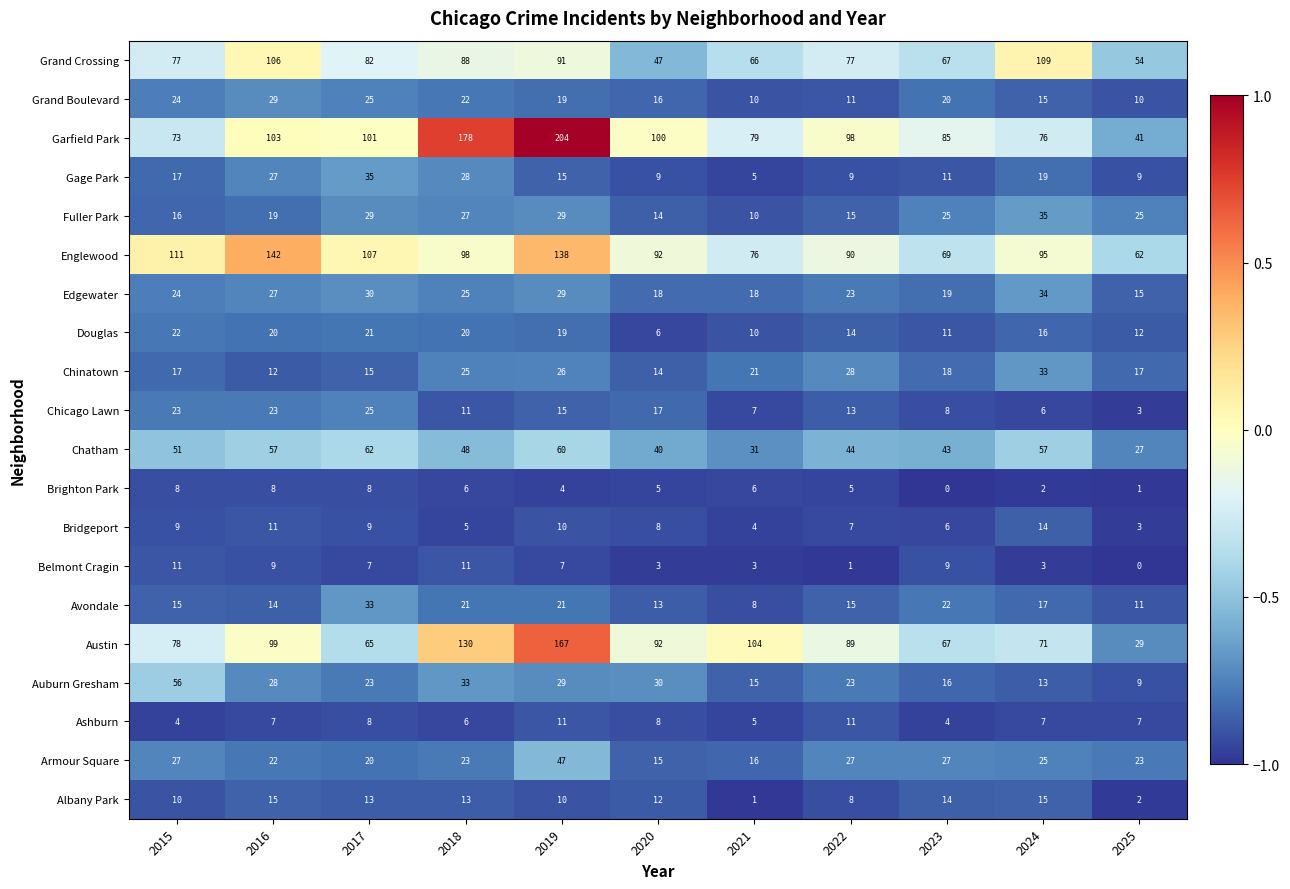

True or false: Douglas has a value of 15 at 2023.

False